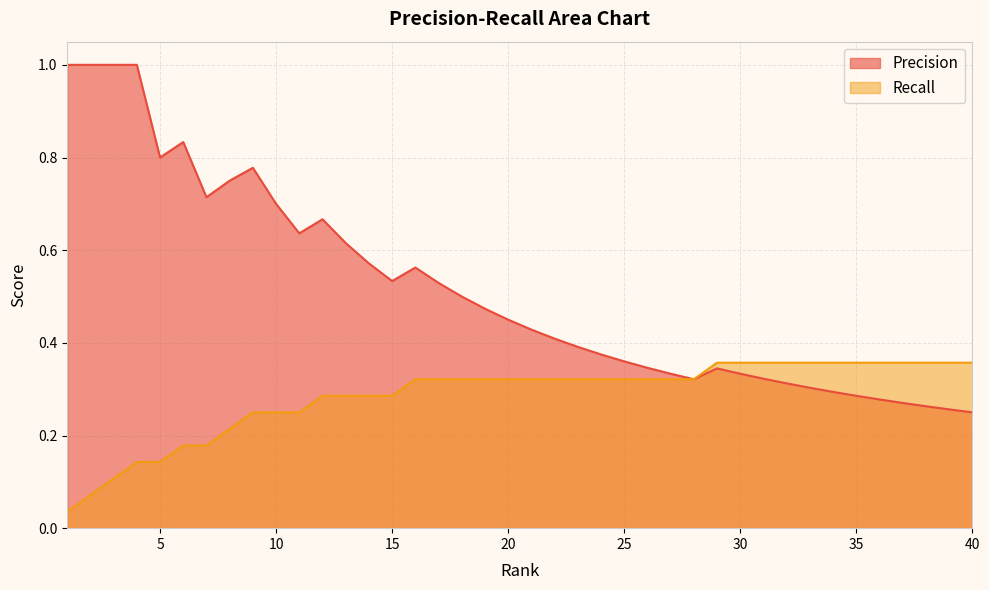

Is the value of Precision at 11 greater than the value of Recall at 22?

Yes